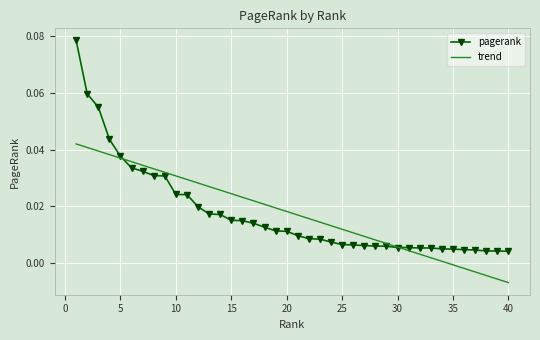

Which series has the largest range (max minus min)?

pagerank